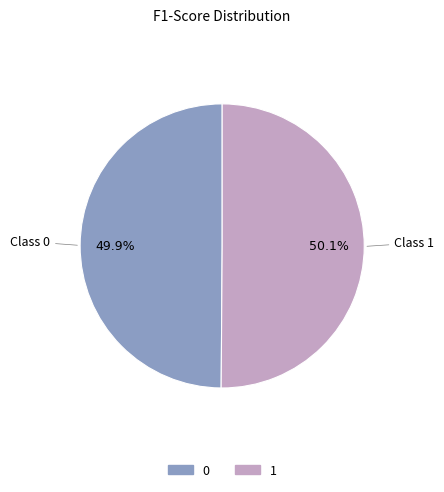

How many segments does this pie chart have?

2